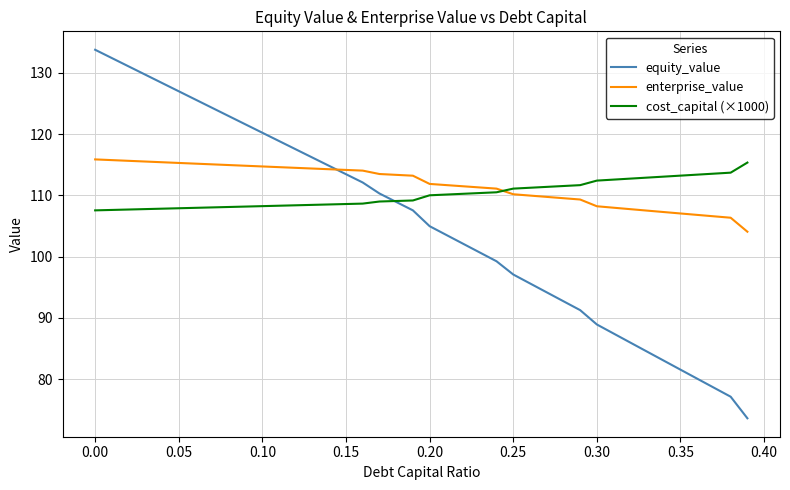

How many values in the cost_capital (×1000) series exceed 110?

20